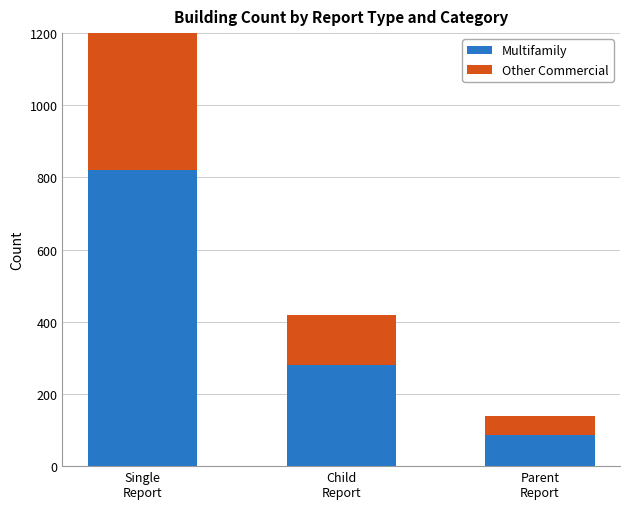

How many groups of bars are there?

3